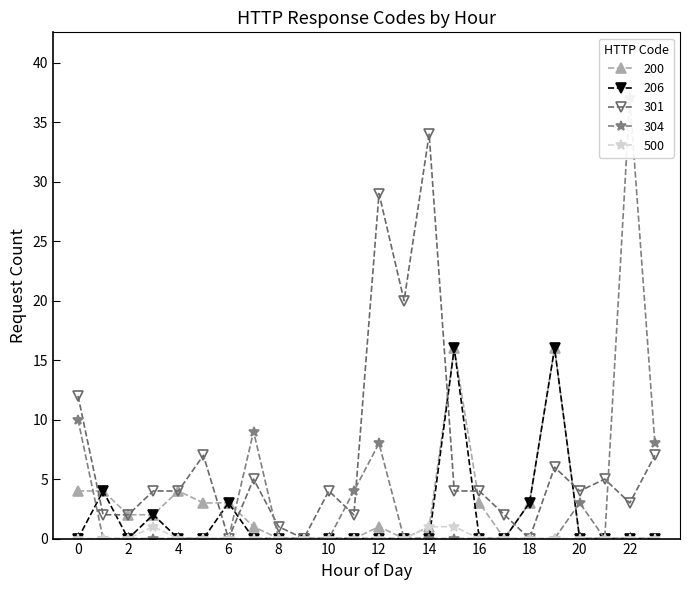

True or false: 301 and 500 intersect in this chart.

False